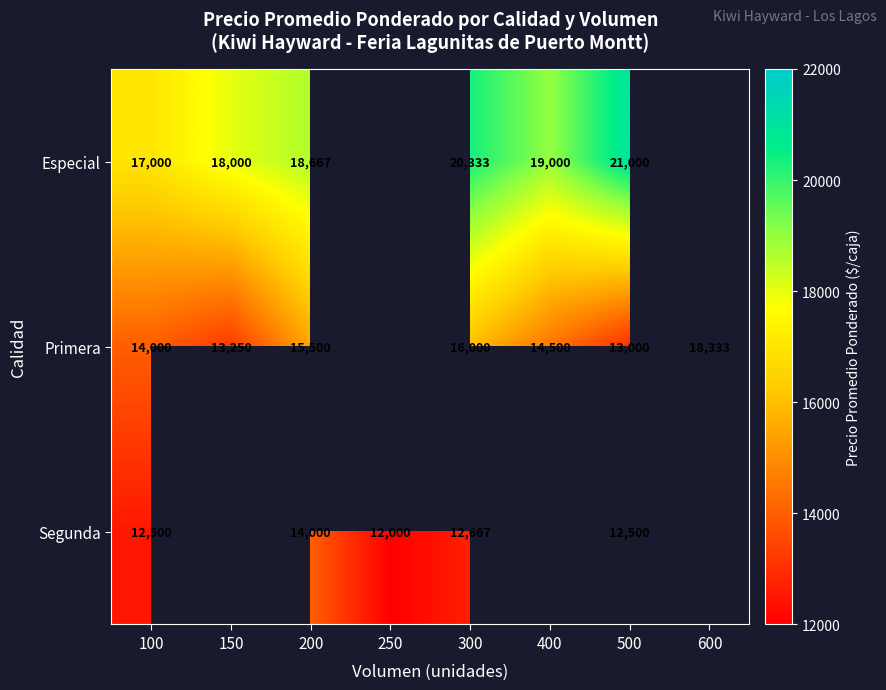

Which category has the lowest value across all series?

250